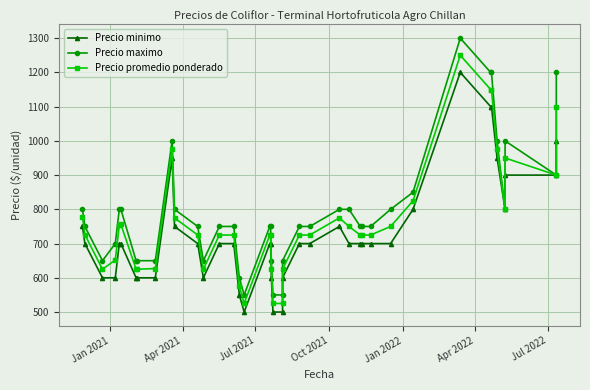

How many values in the Precio maximo series are below 750?

12